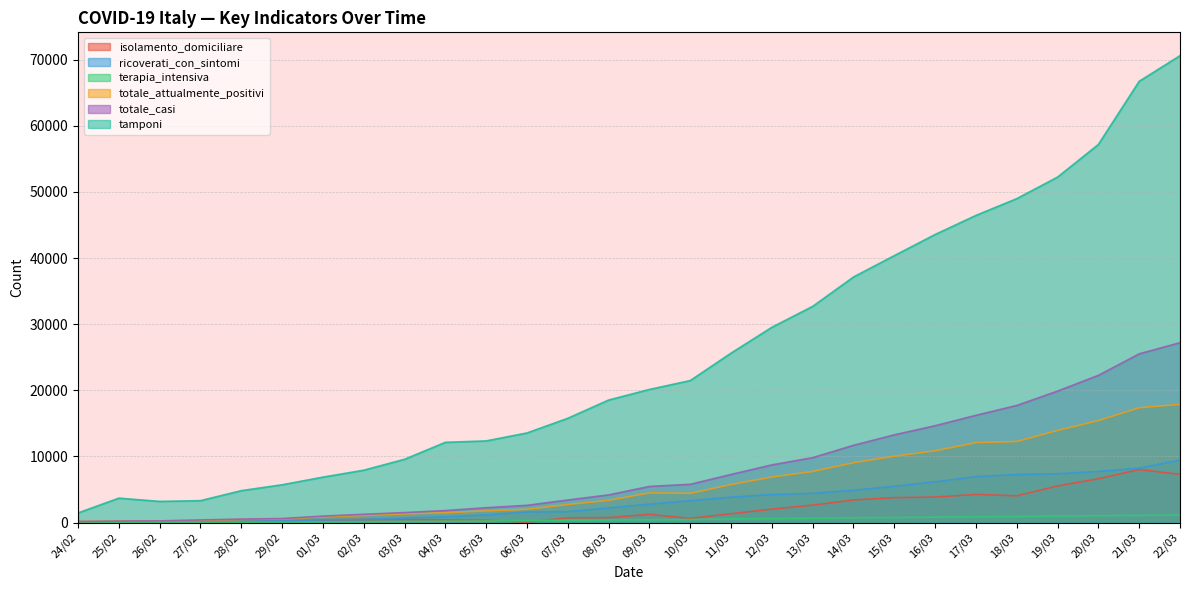

How many lines are shown in the chart?

6